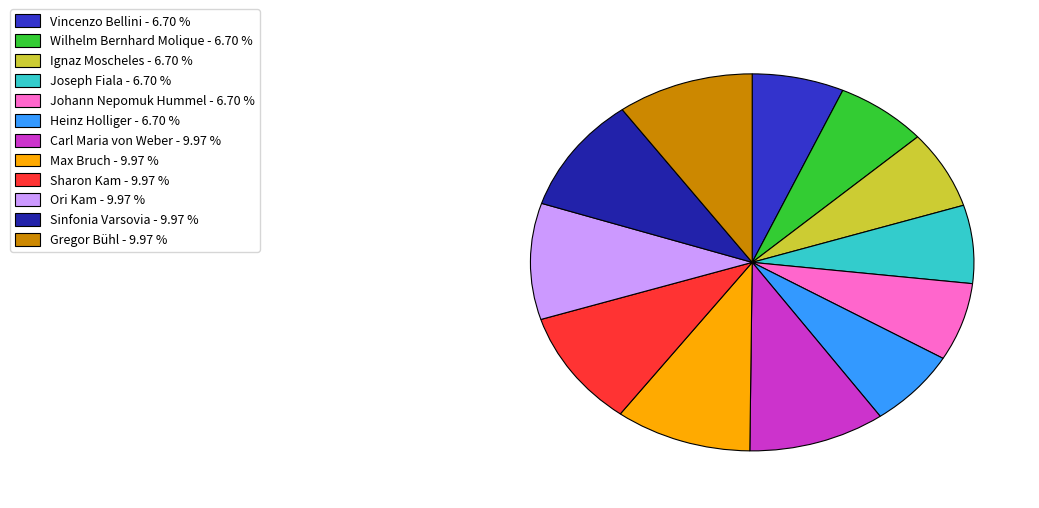

True or false: Joseph Fiala accounts for 7% of the total.

True